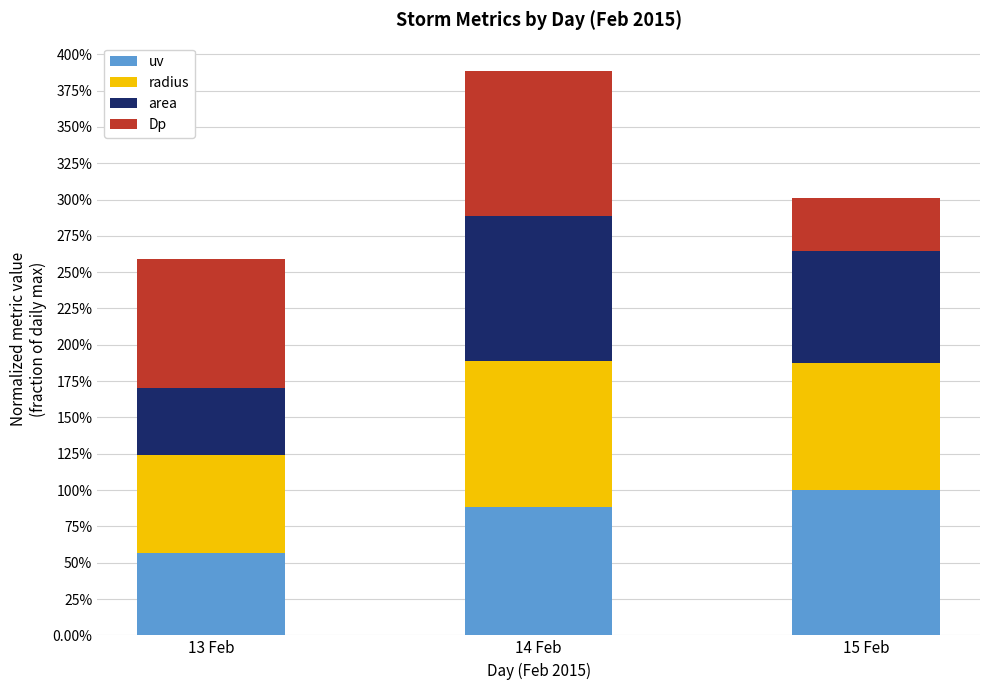

Read the radius value at 13 Feb.

0.7